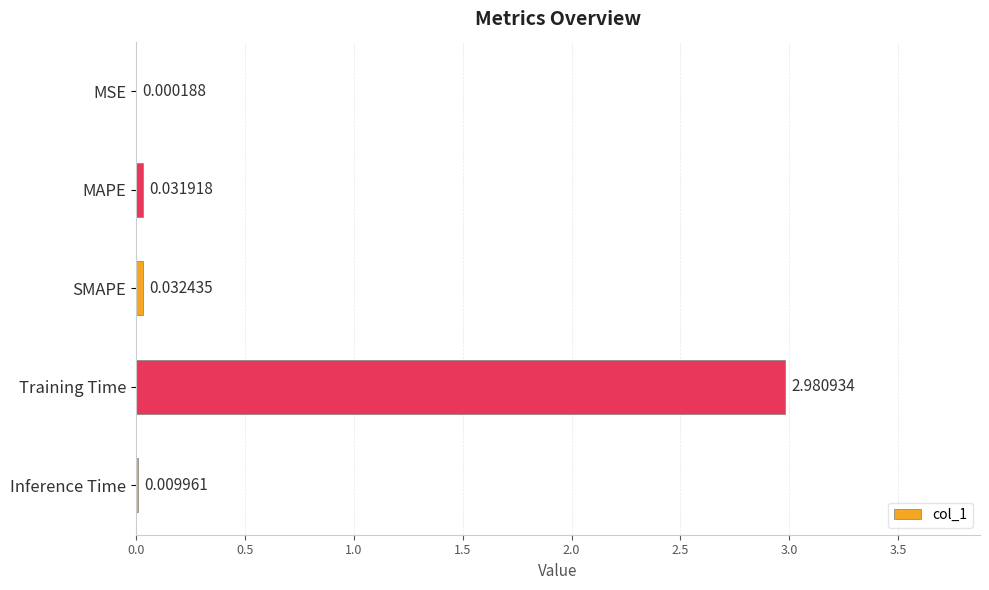

Are the bars horizontal?

Yes